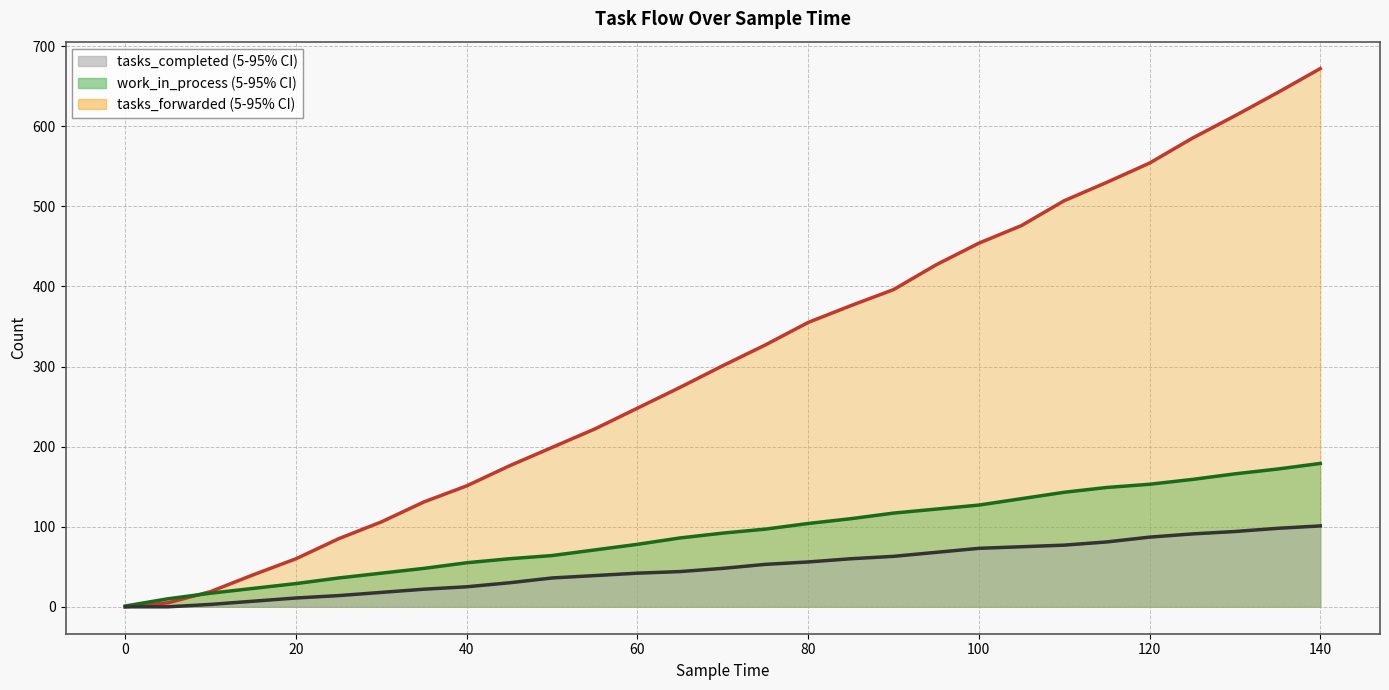

Is it true that work_in_process equals 160 at 90?

False